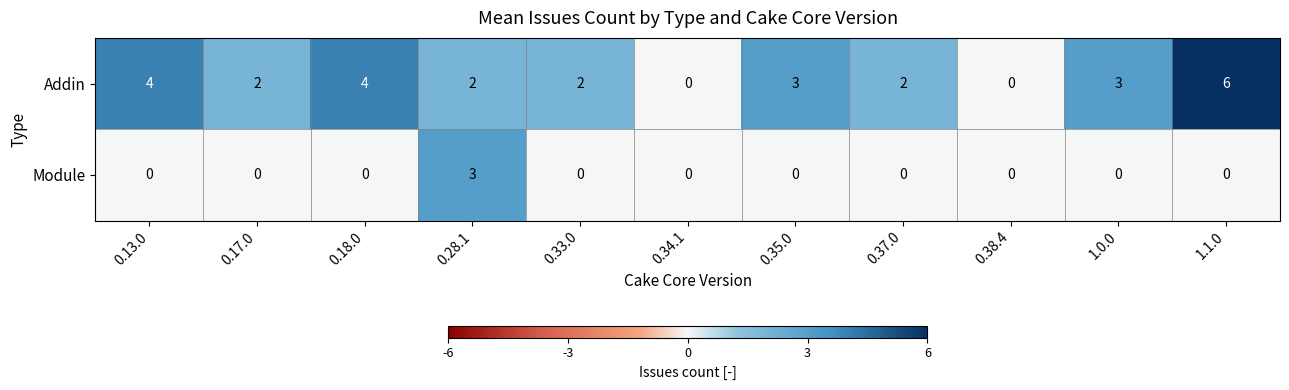

Between 0.13.0 and 0.38.4, which series saw the biggest shift?

Addin